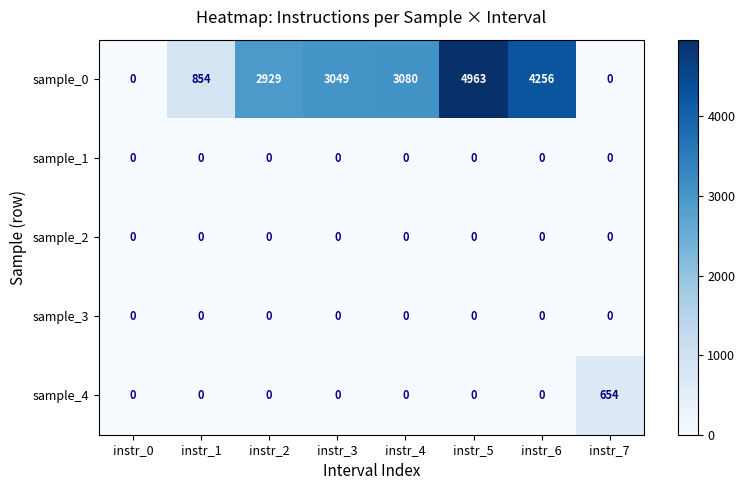

What is the sum of all sample_0 values?

19131